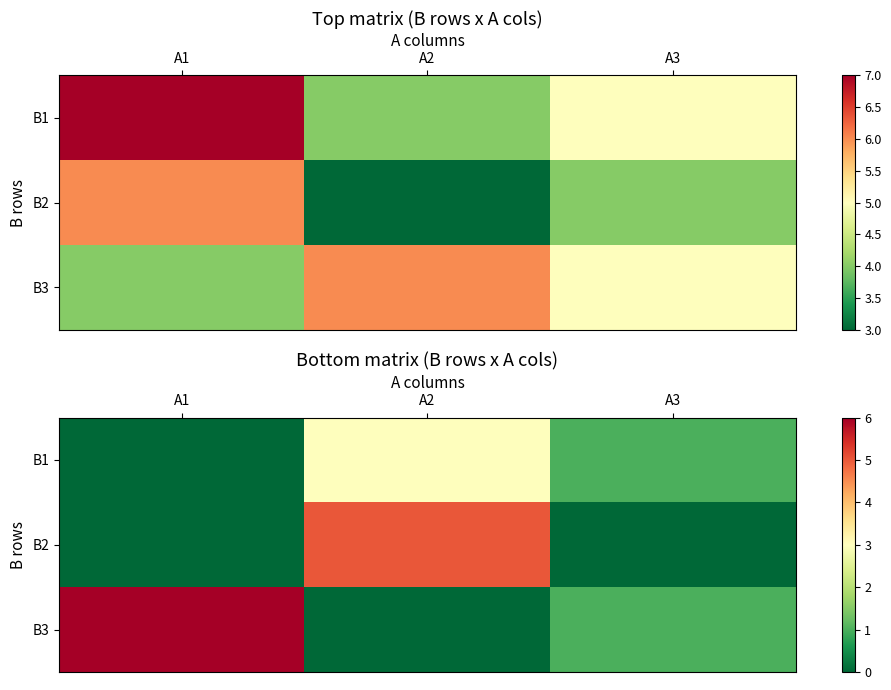

Rank the series by their average value, from highest to lowest.

B3, B2, B1